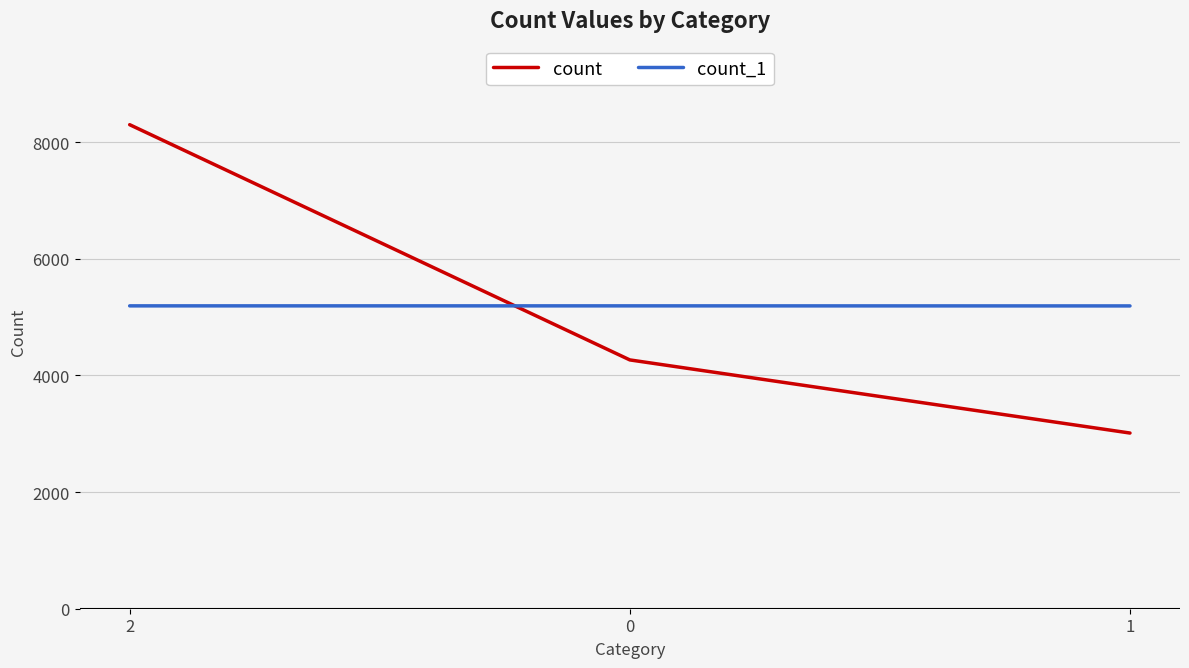

What are all the series names shown in the legend?

count, count_1